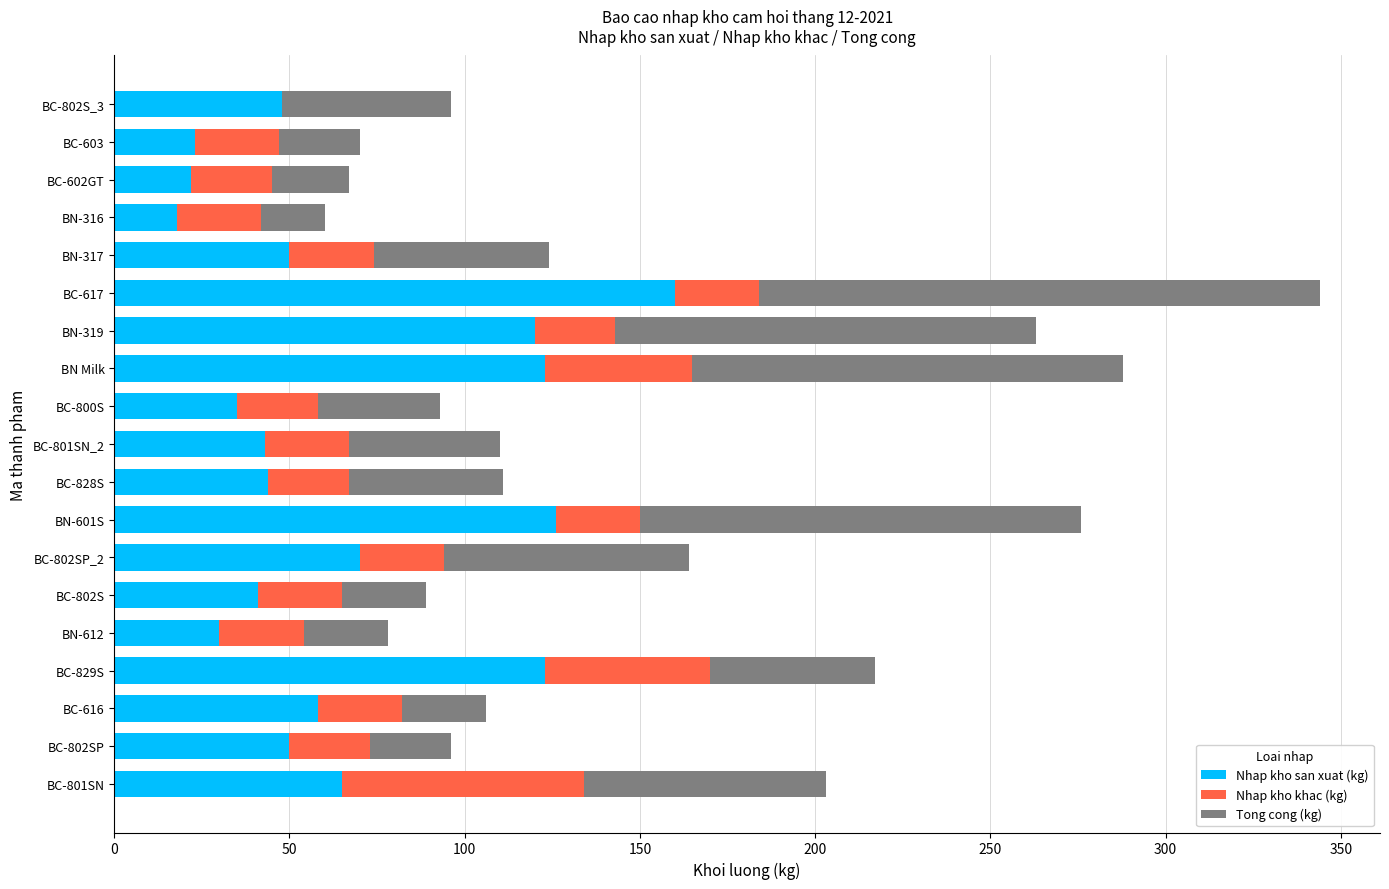

The Nhap kho san xuat (kg) series shows 52 at BC-829S. True or false?

False